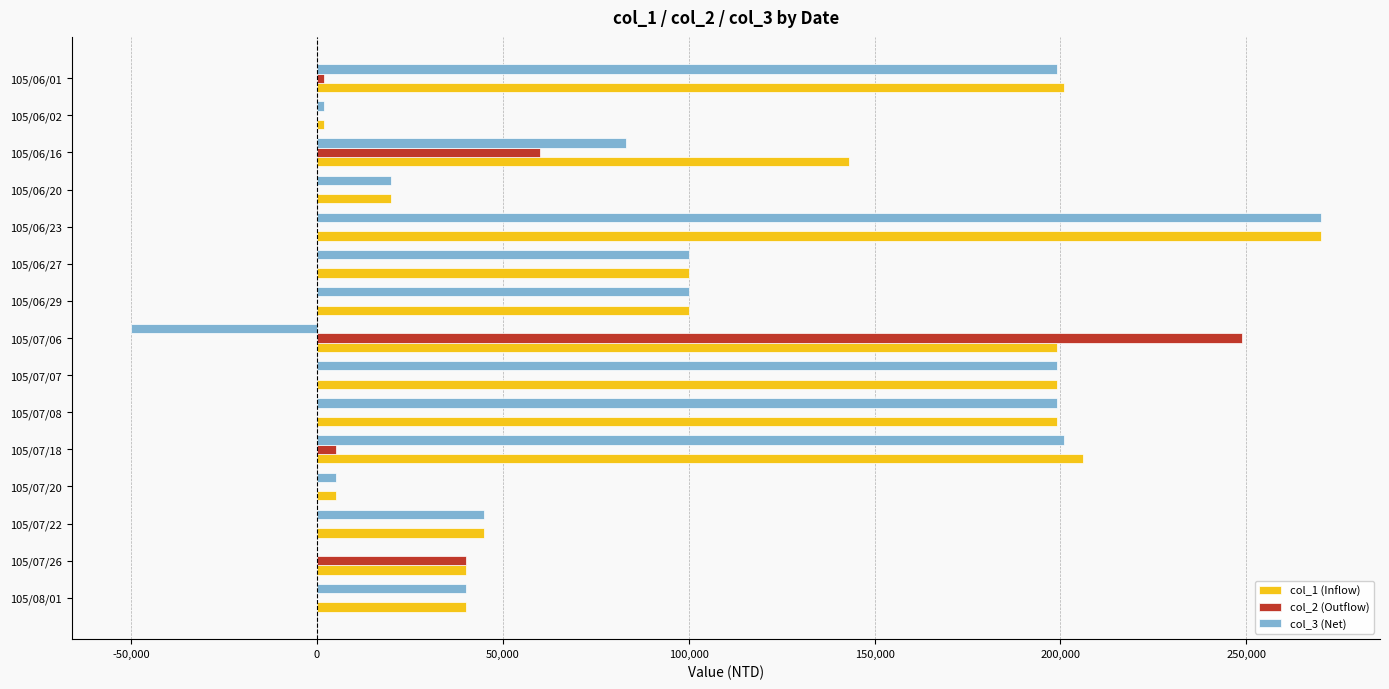

Which series has the largest total across all categories?

col_1 (Inflow)